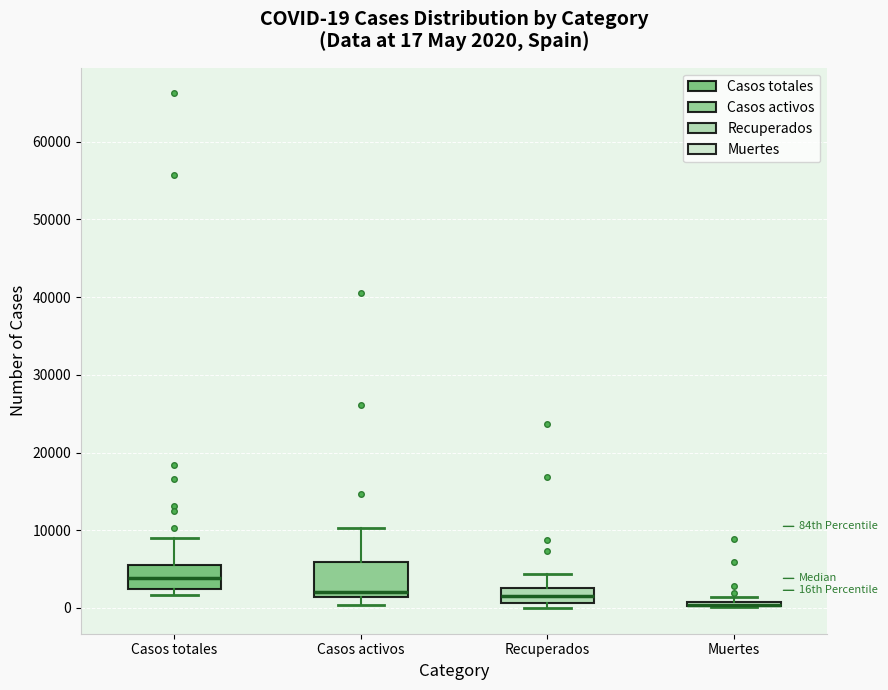

Which box is the tallest, from its lower edge to its upper edge?

Casos activos